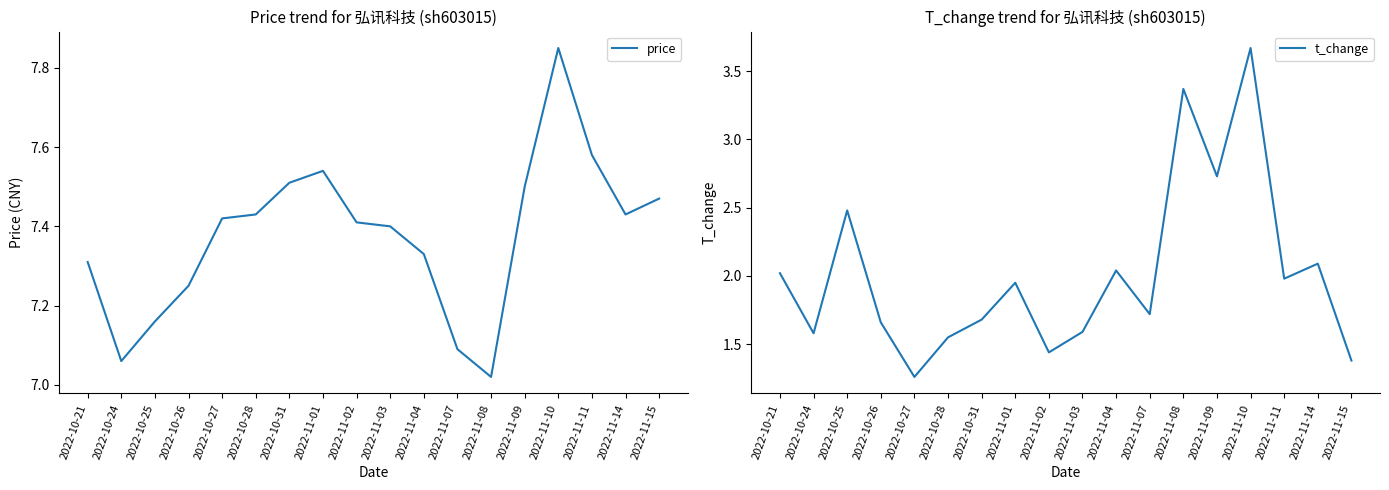

How many lines are shown in the chart?

2